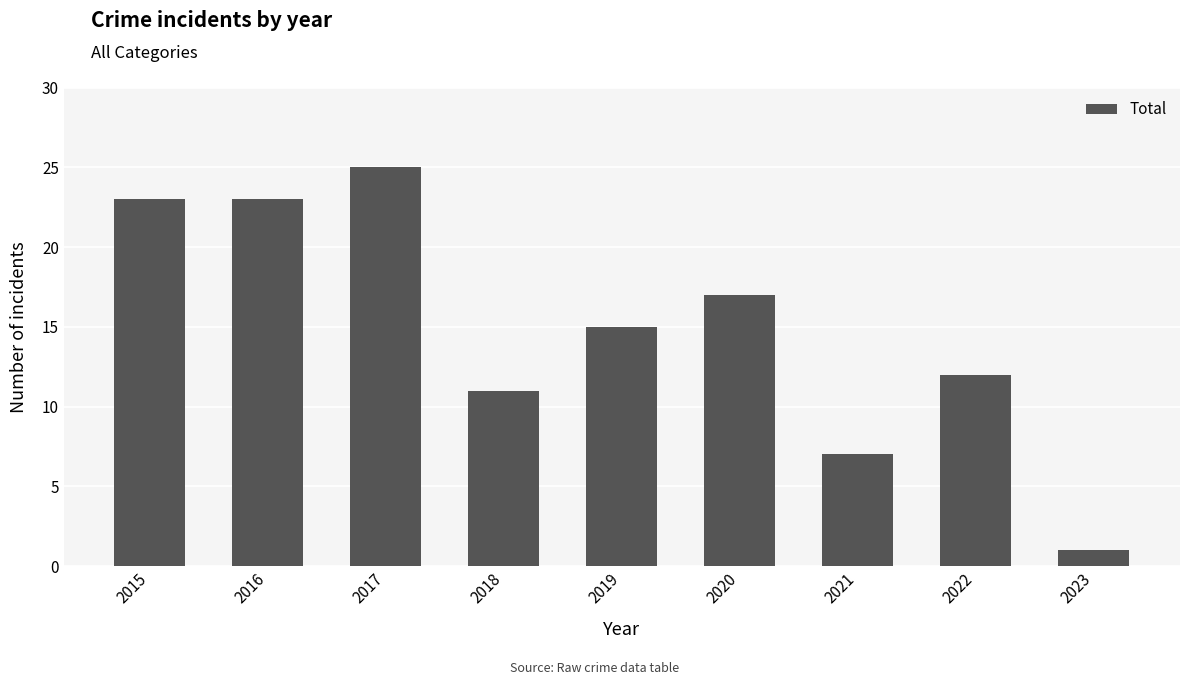

How many categories are shown in the chart?

9